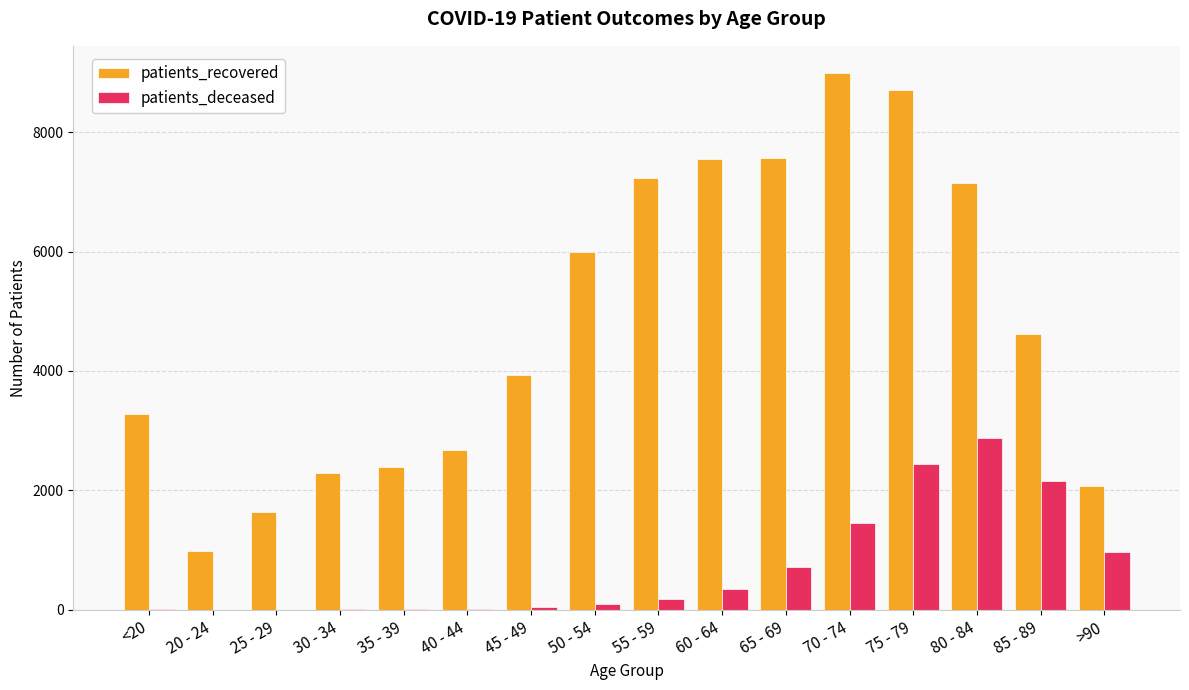

What is the average value of the patients_deceased series?

709